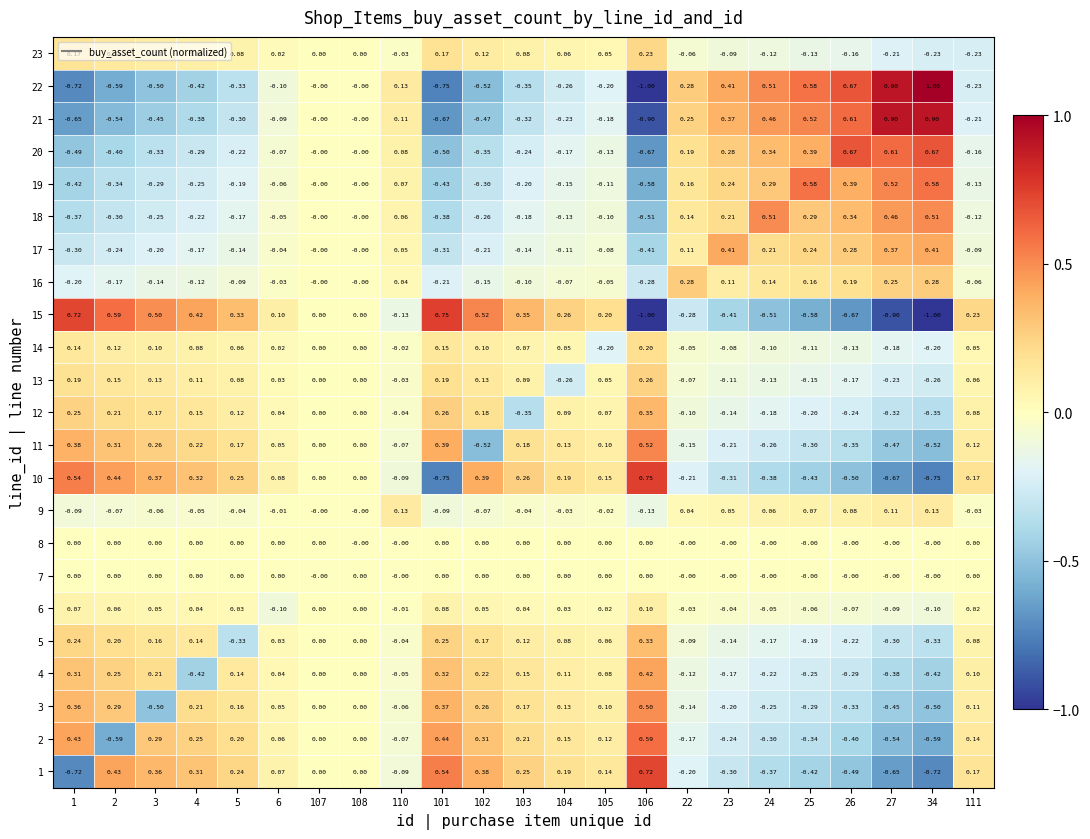

What is the minimum value shown in the chart?

-1.0